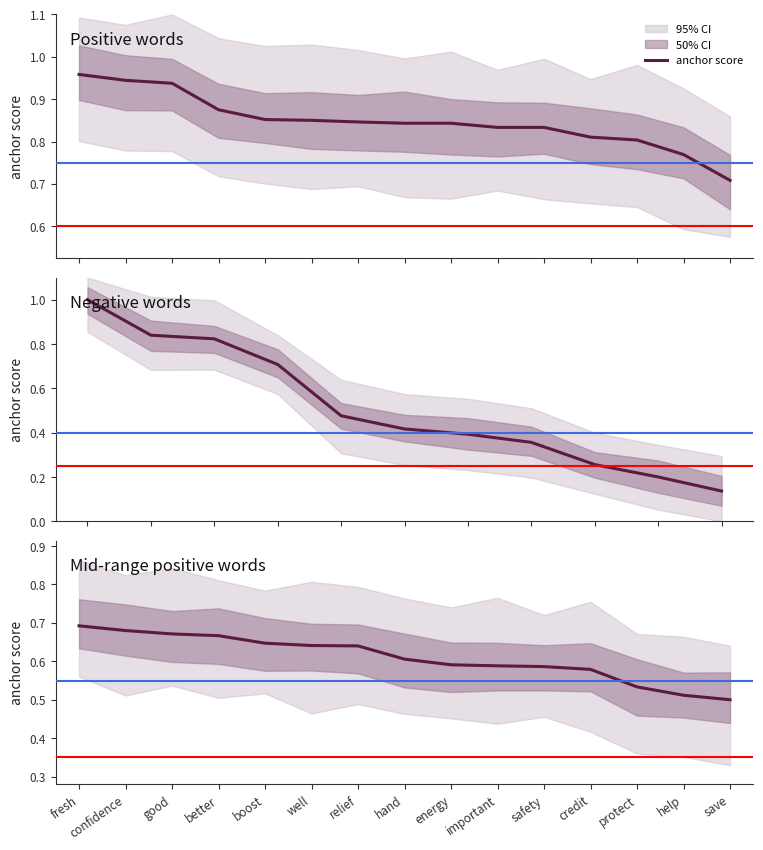

Which label corresponds to the smallest value in the chart?

save